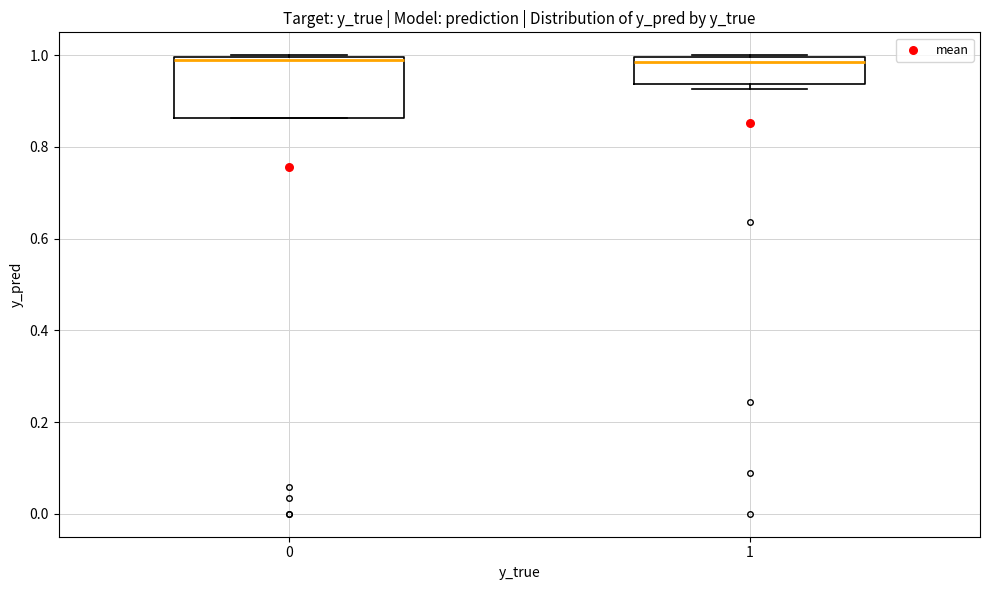

Where is the upper edge of the box at x = 1 on the y-axis? The values are not printed on the chart, so give them approximately, as read against the axis.

1.00